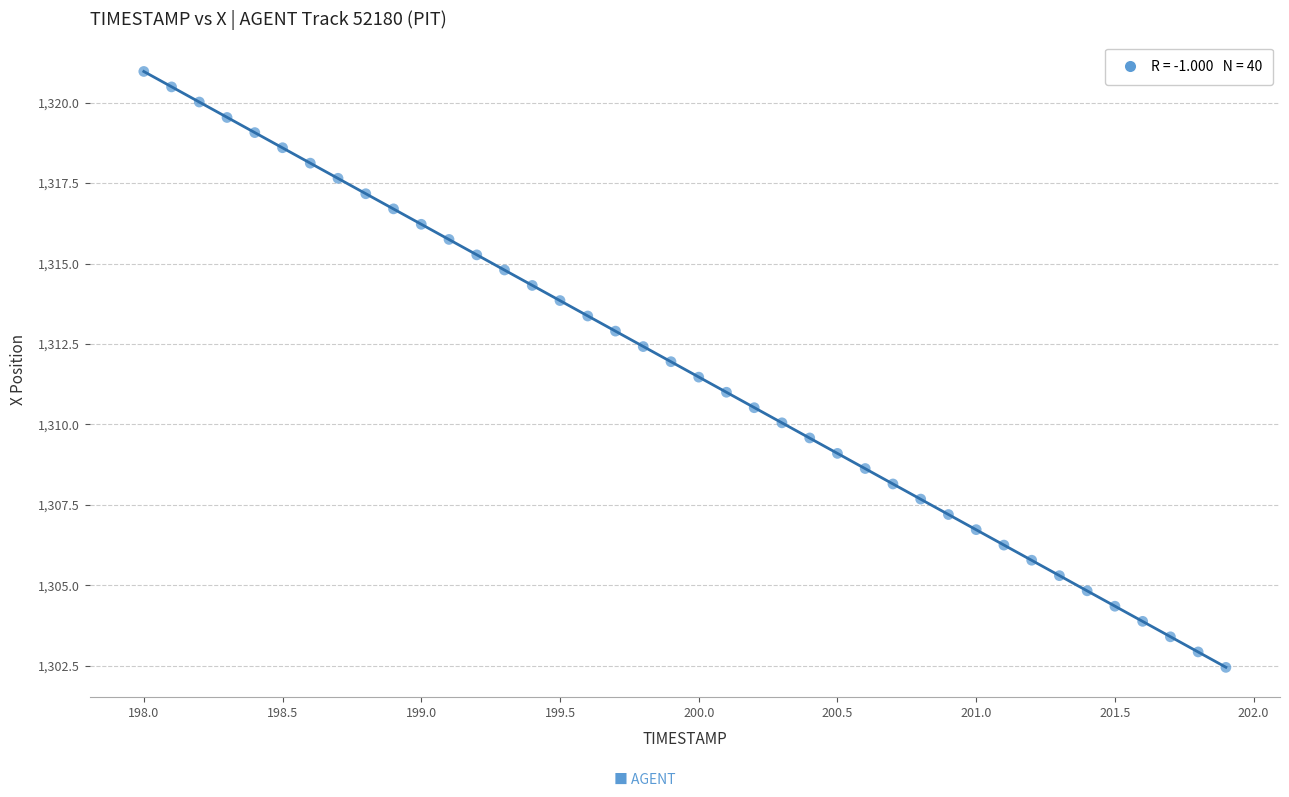

What is the range of X values (max minus min)?

3.9